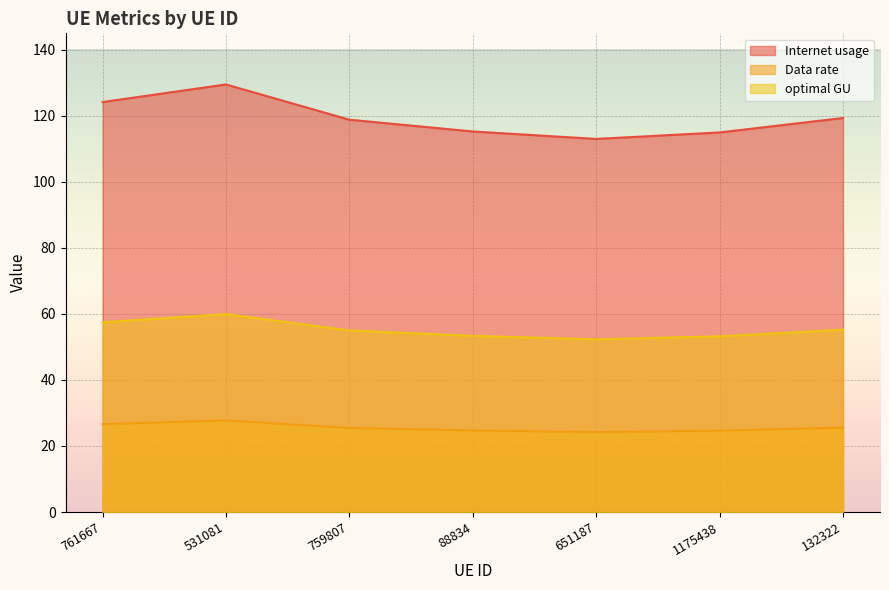

True or false: optimal GU and Data rate intersect in this chart.

False